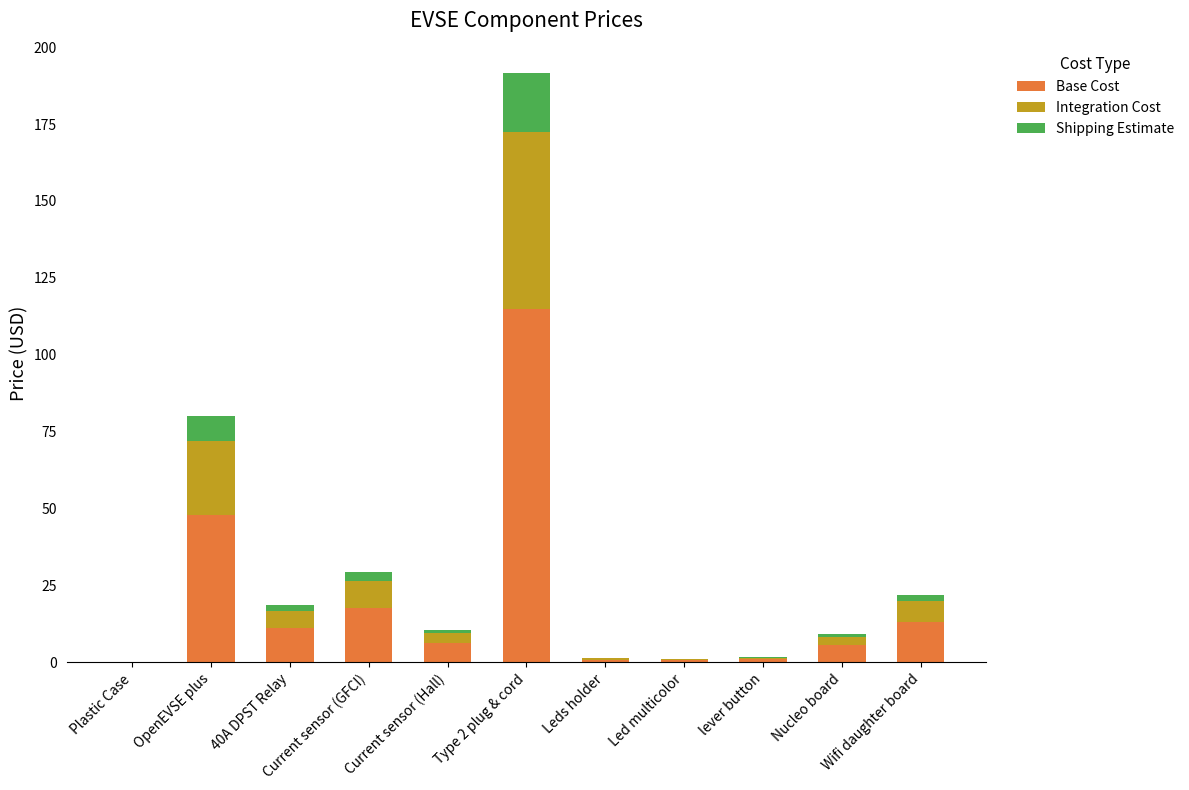

What is the maximum value for Base Cost?

114.9